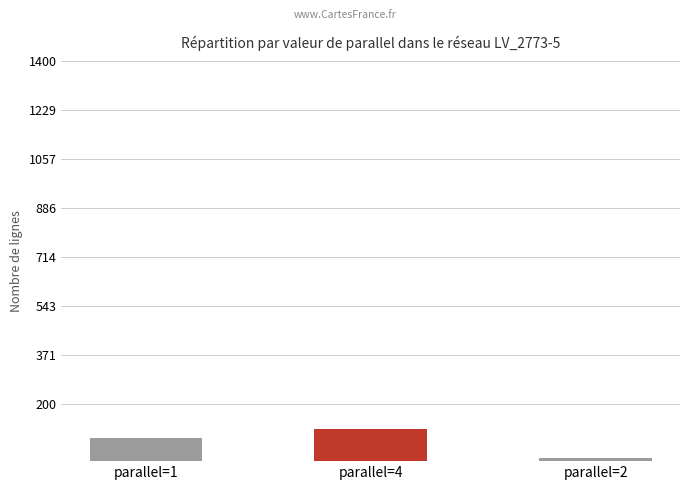

What is the difference between the maximum and minimum values?

101